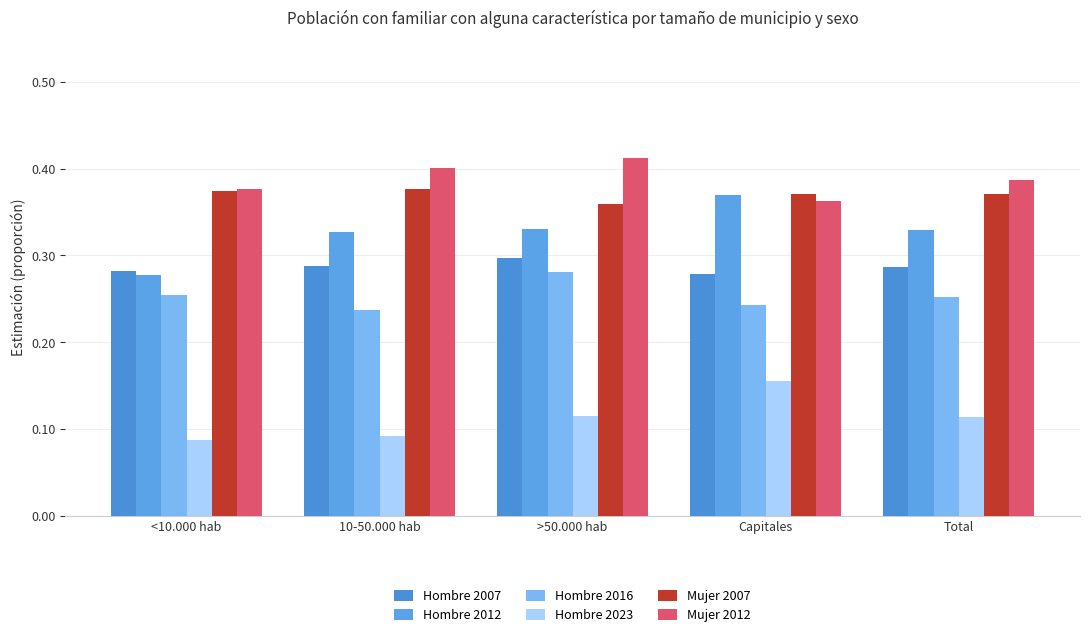

What are all the series names shown in the legend?

Hombre 2007, Hombre 2012, Hombre 2016, Hombre 2023, Mujer 2007, Mujer 2012